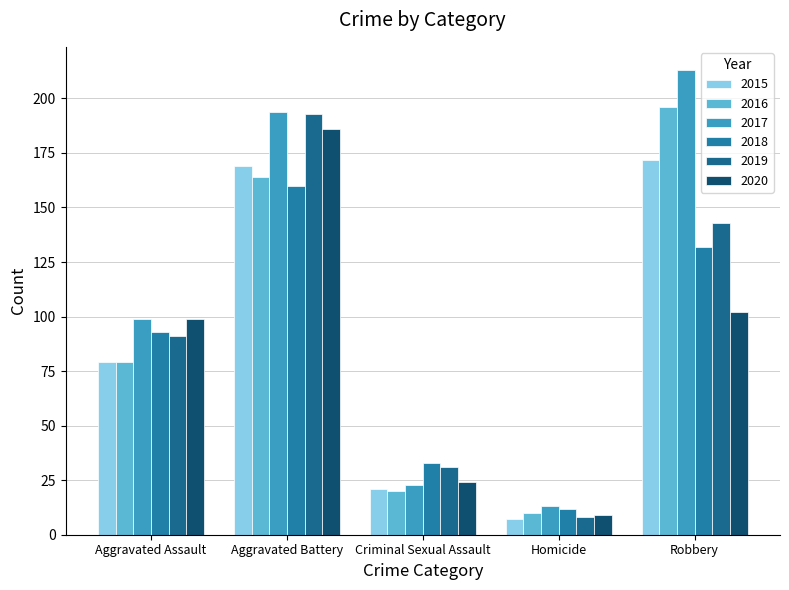

What is the spread (max minus min) of values at Aggravated Assault?

20